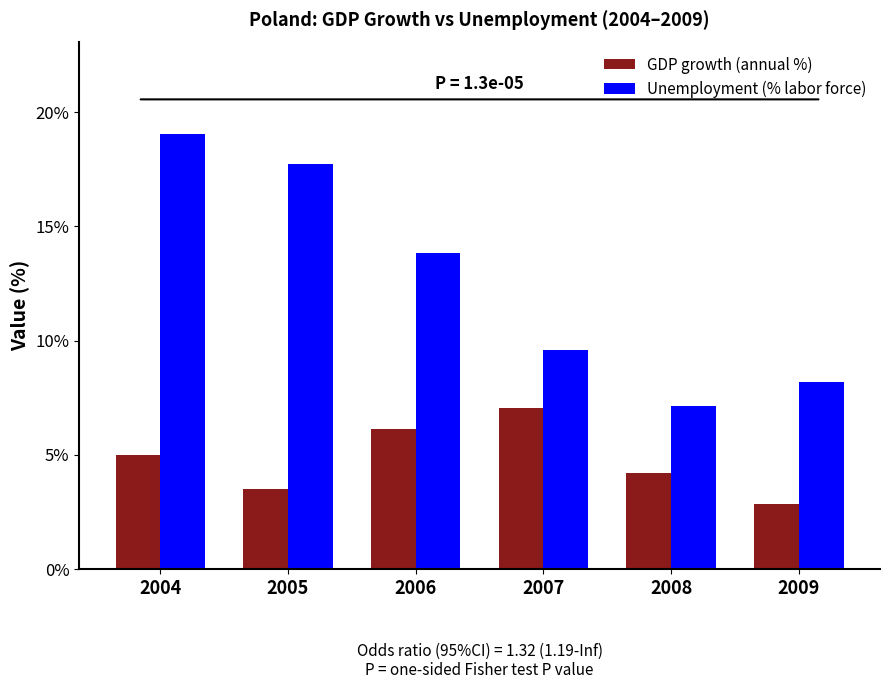

Reading right to left, list all the values displayed in this chart.

GDP growth (annual %): 2009=2.8	2008=4.2	2007=7.1	2006=6.1	2005=3.5	2004=5.0
Unemployment (% labor force): 2009=8.2	2008=7.1	2007=9.6	2006=13.8	2005=17.8	2004=19.1